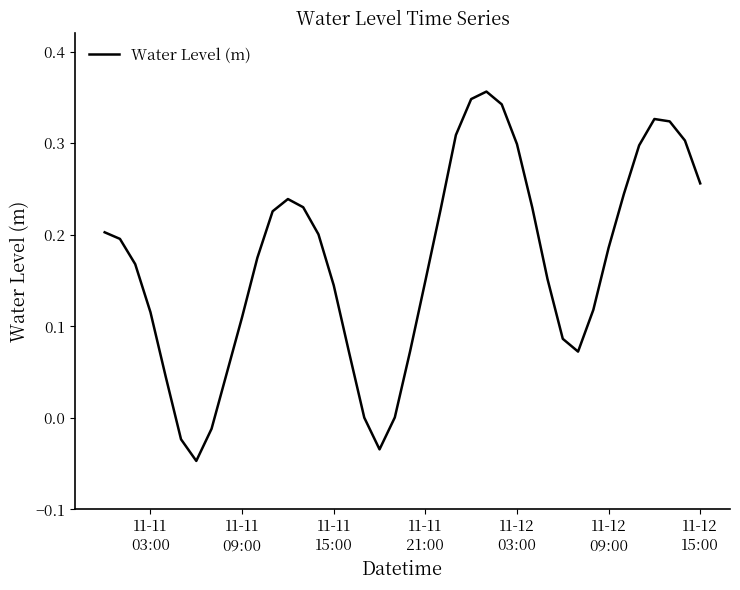

Reading right to left, list all the values displayed in this chart.

0.3	0.3	0.3	0.3	0.3	0.2	0.2	0.1	0.1	0.1	0.2	0.2	0.3	0.3	0.4	0.3	0.3	0.2	0.1	0.1	0.0	-0.0	0.0	0.1	0.1	0.2	0.2	0.2	0.2	0.2	0.1	0.0	-0.0	-0.0	-0.0	0.0	0.1	0.2	0.2	0.2